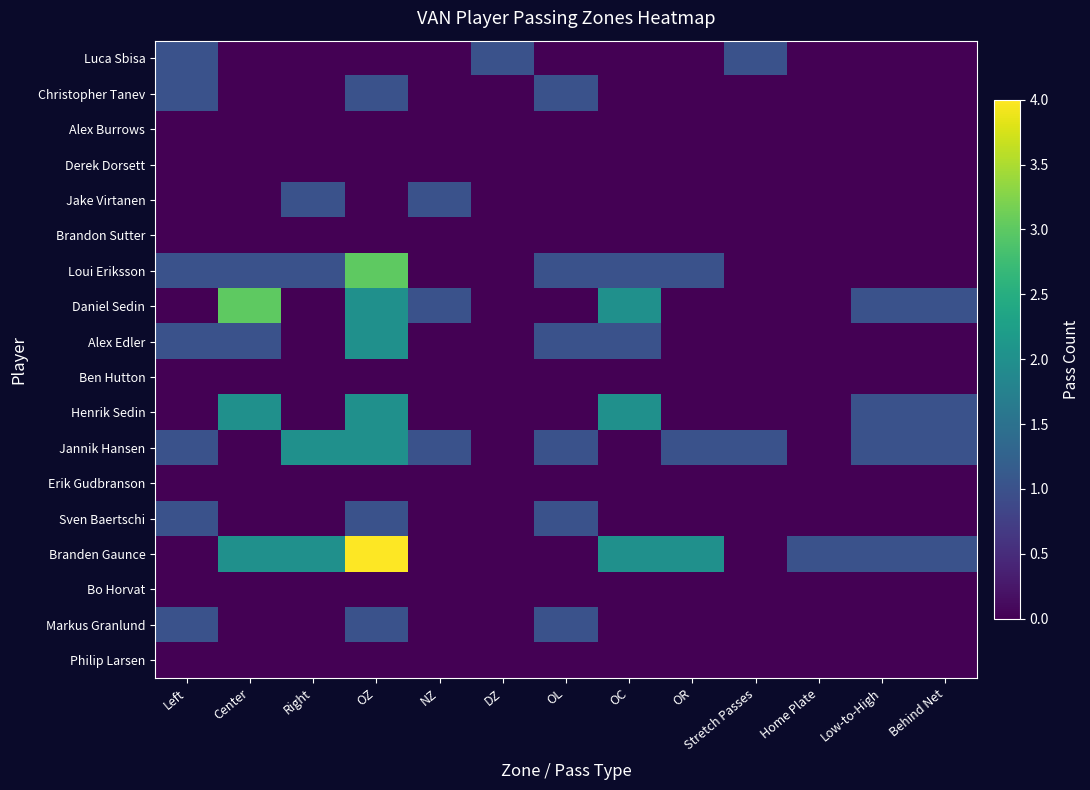

Which category has the lowest value across all series?

Center